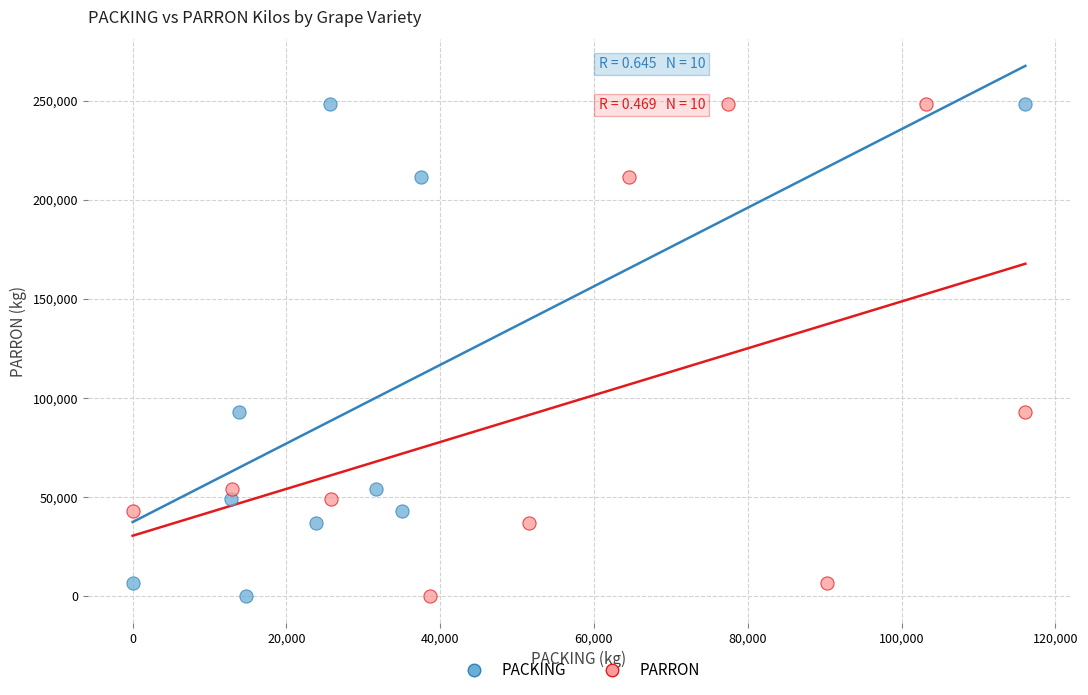

What are all the series names shown in the legend?

PACKING, PARRON